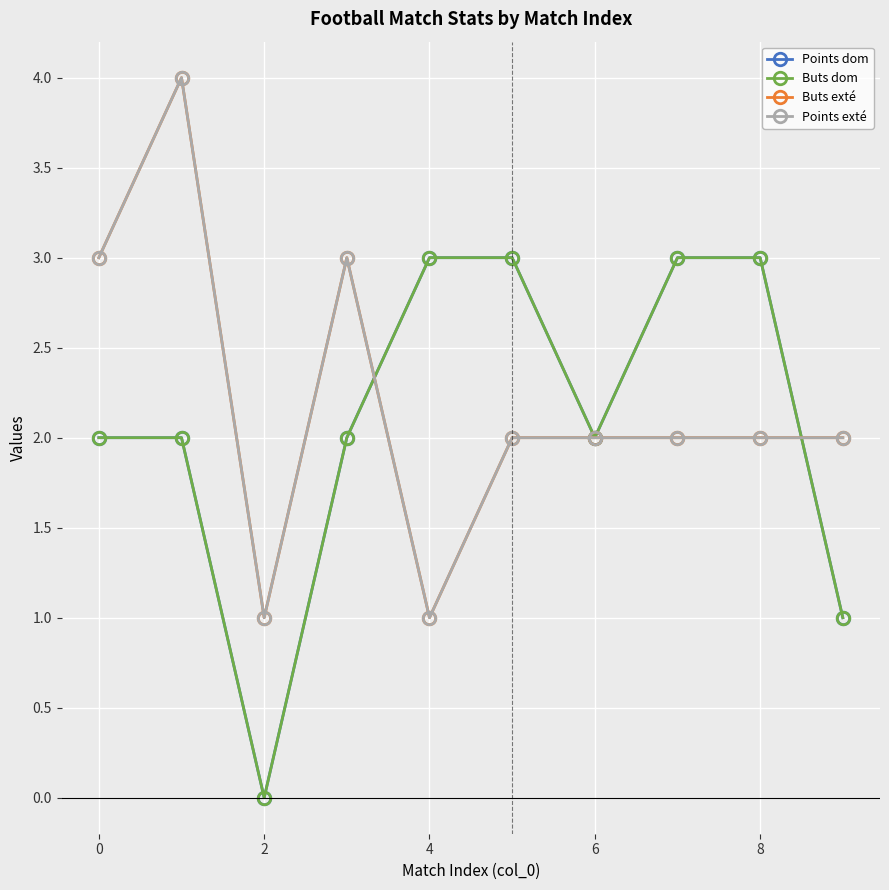

At how many categories does at least one series exceed 2?

7